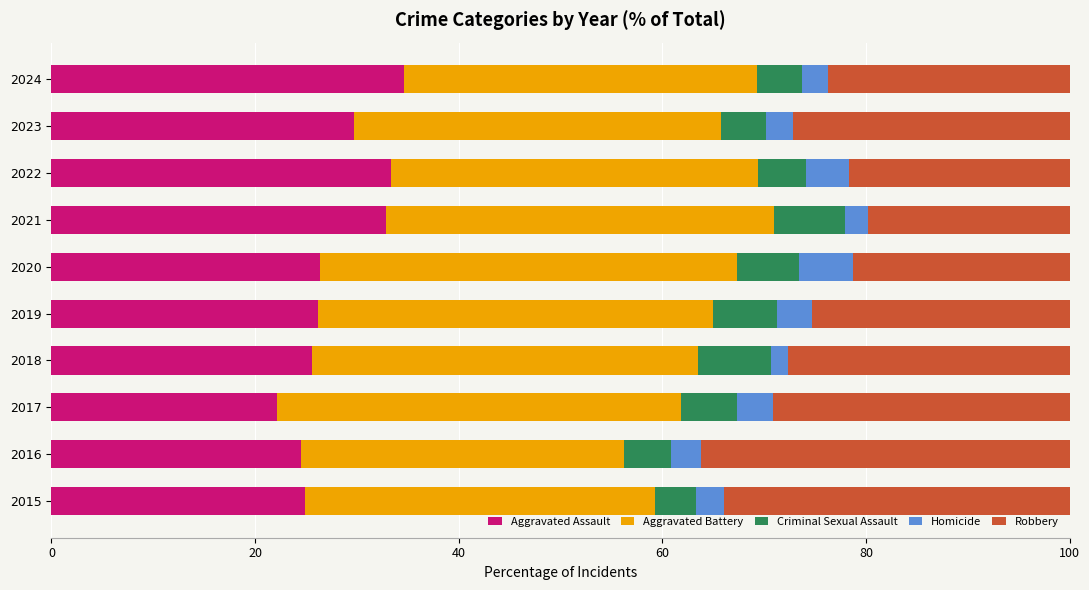

What is the highest value of the Aggravated Assault series?

34.6